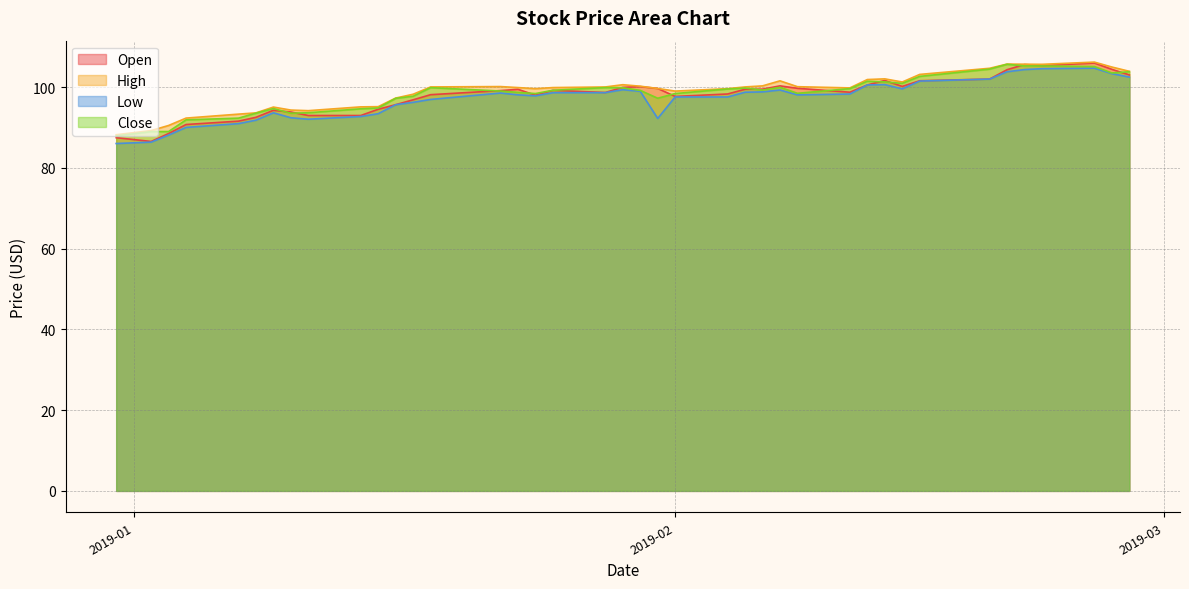

Where do Close and Open first cross each other?

2019-01-09 and 2019-01-10